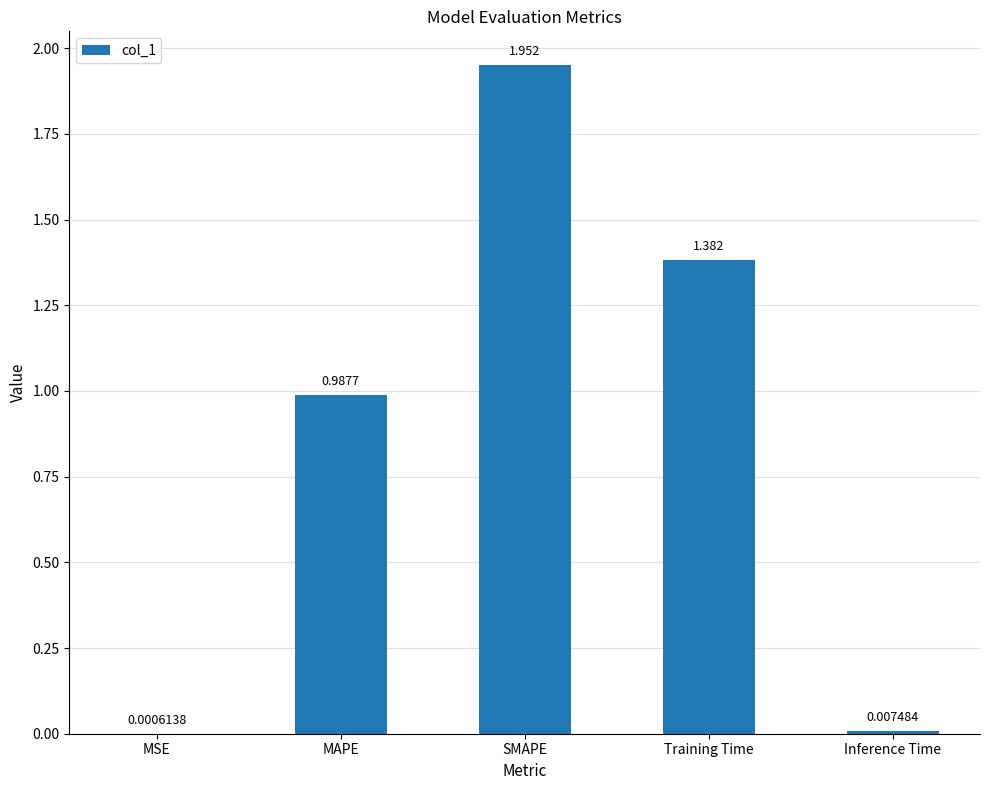

Between SMAPE and Inference Time, which is larger?

SMAPE